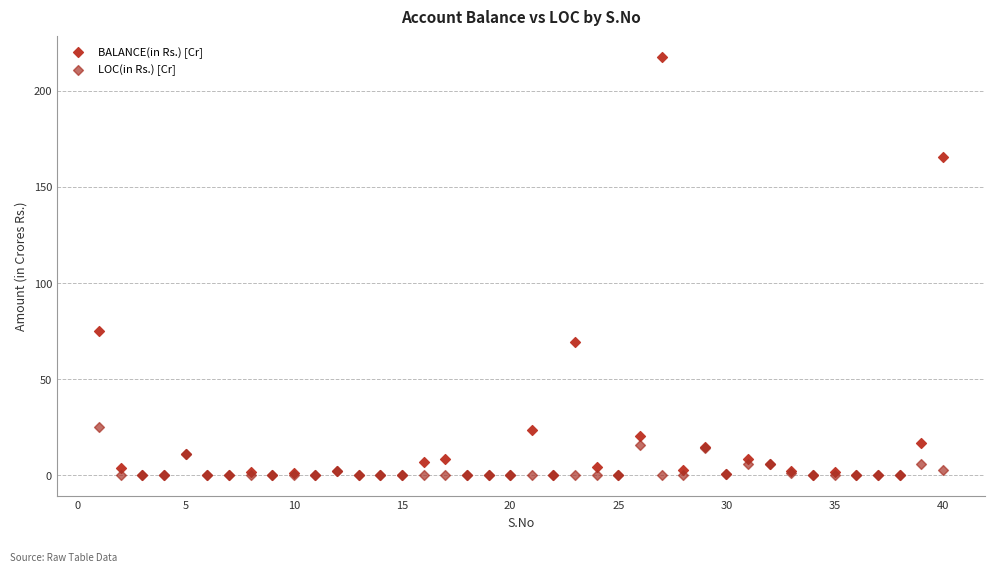

In the BALANCE(in Rs.) [Cr] series, what Y value is closest to 108?

74.8